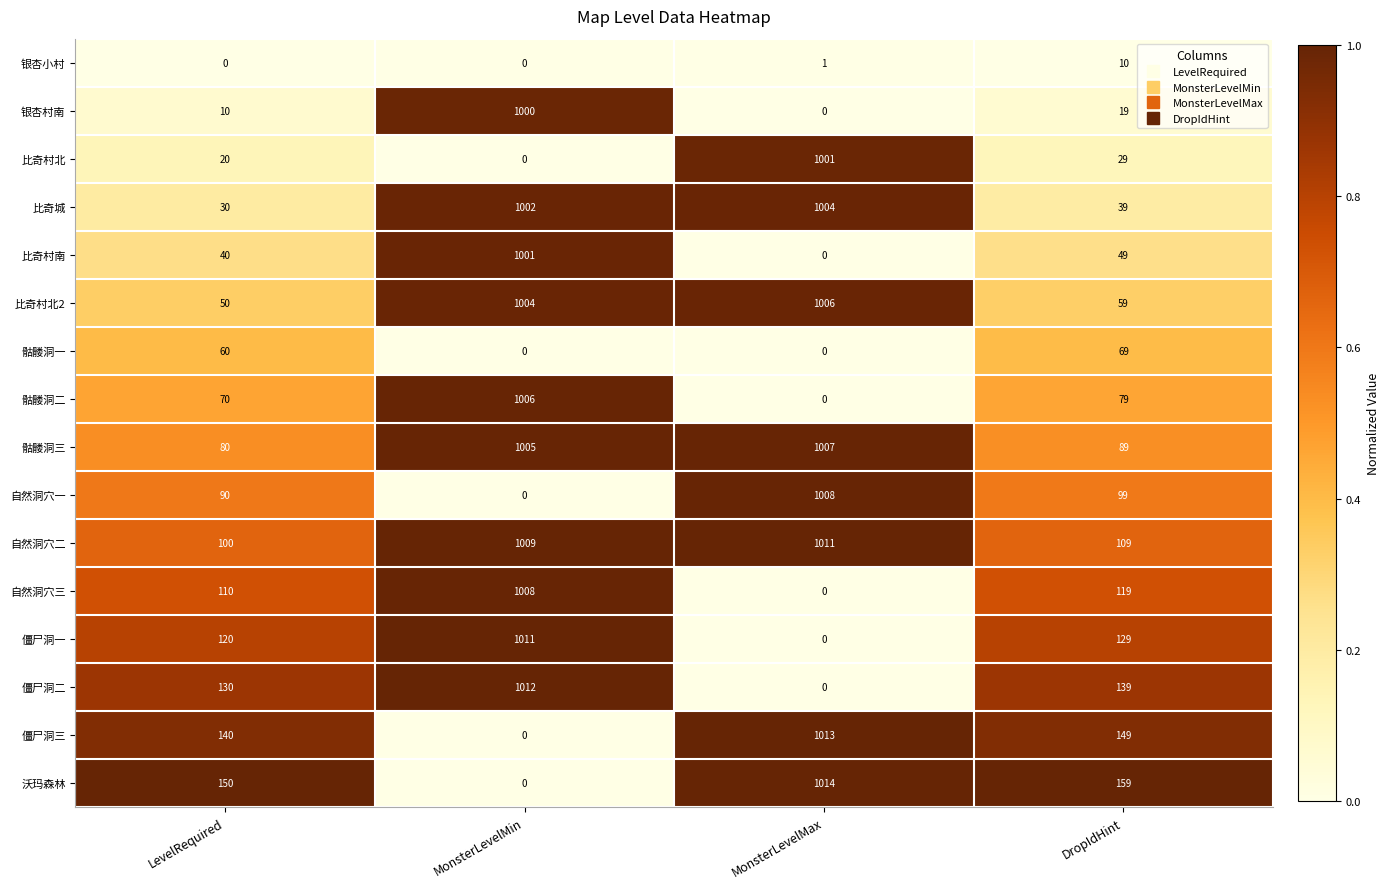

True or false: 自然洞穴三 has a value of -590 at MonsterLevelMax.

False